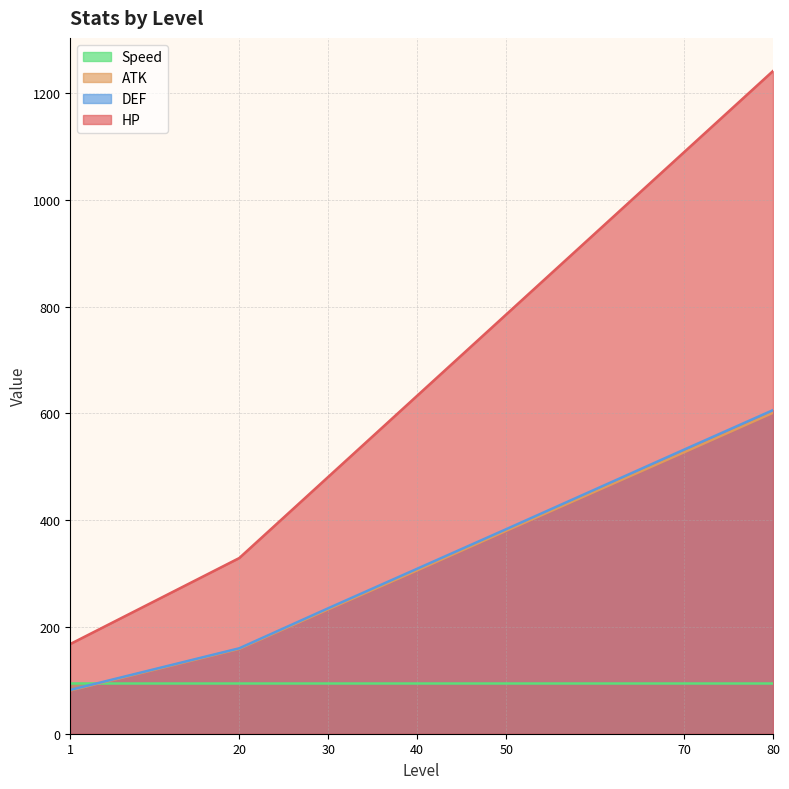

Count the ATK values in the range 159 to 527.

5